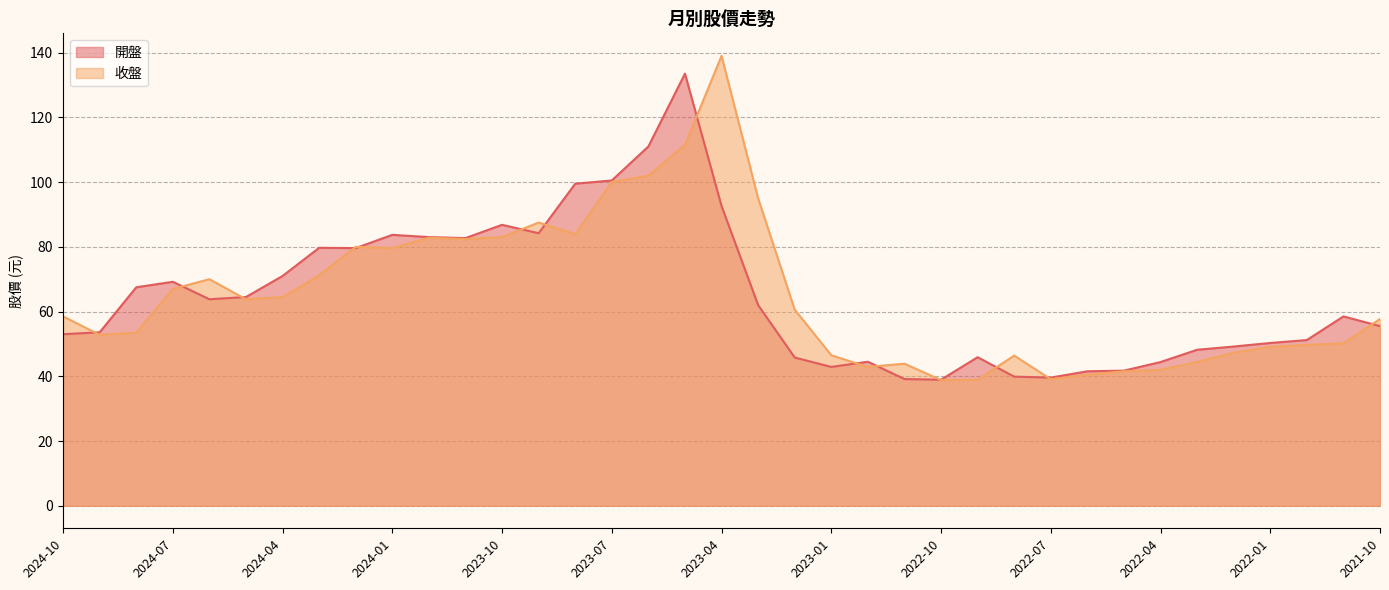

True or false: 開盤 and 收盤 cross at least once.

True